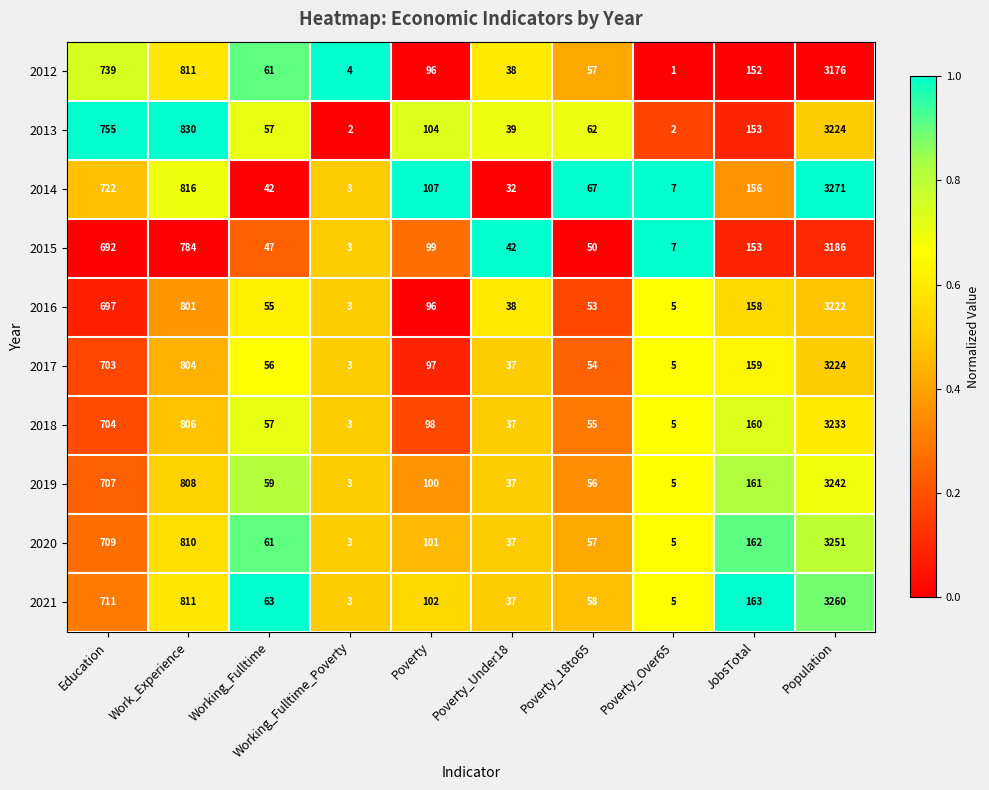

What is the difference between the highest and lowest values at Population?

95